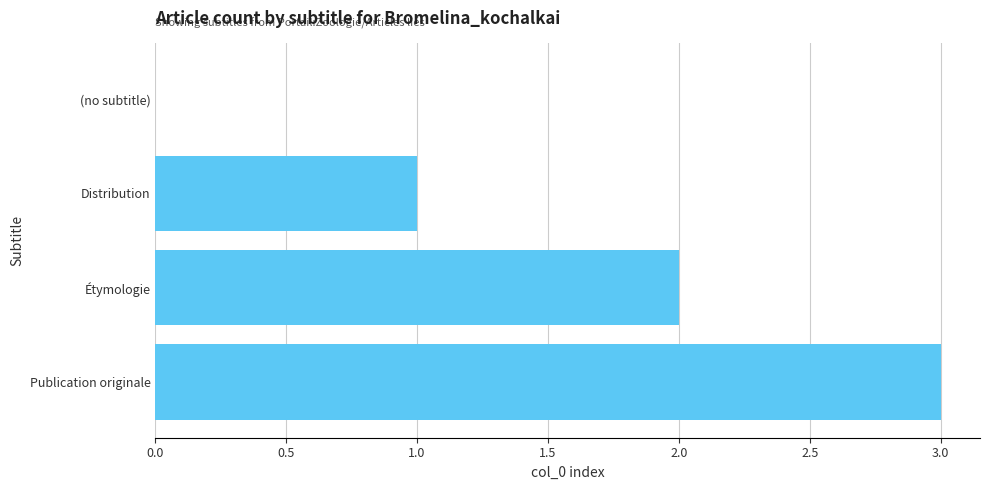

At which label is the value closest to 1?

Distribution